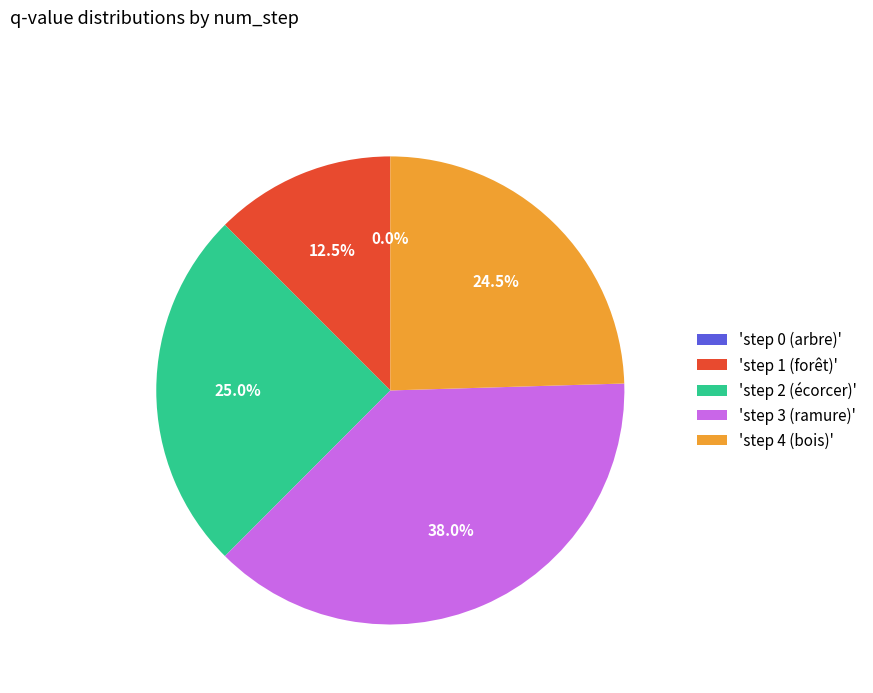

Which slice is the smallest?

step 0 (arbre)